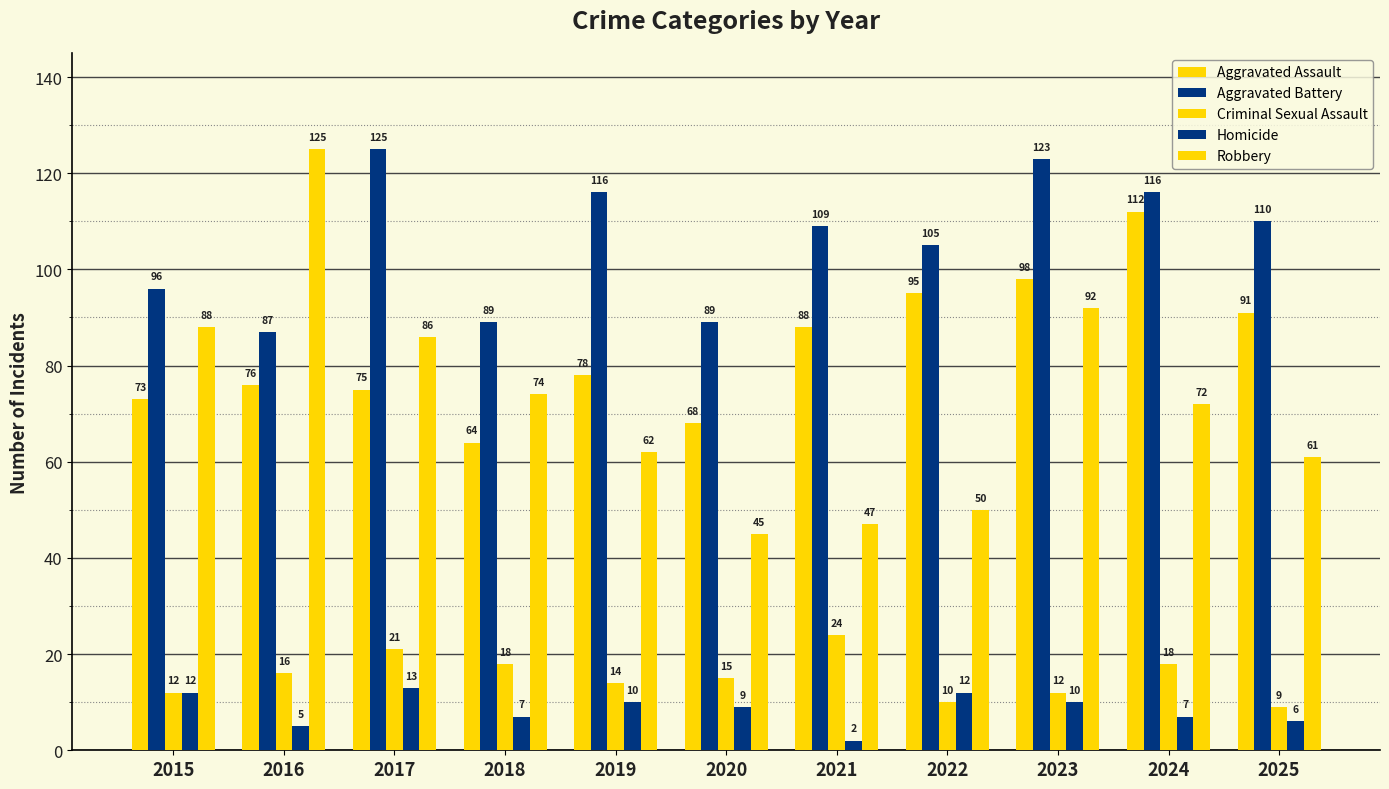

How many data points does each series have?

11